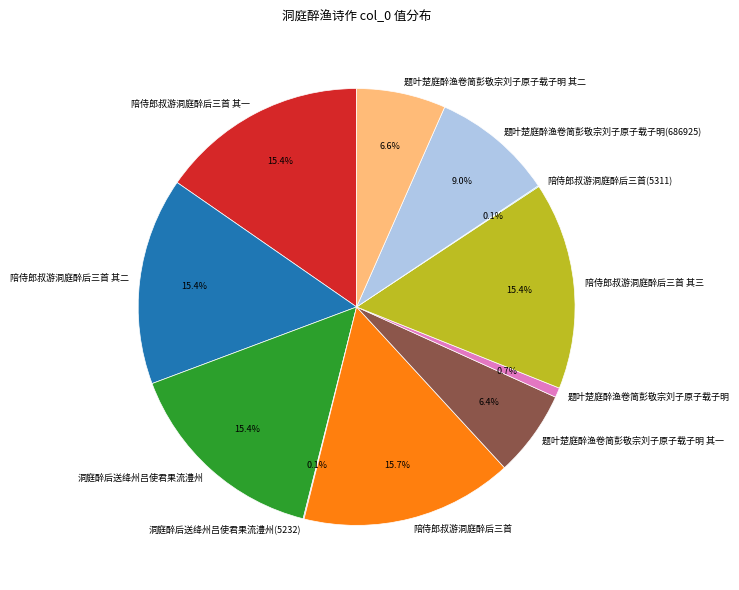

To the nearest percent, what portion does 洞庭醉后送绛州吕使君果流澧州 represent?

15%